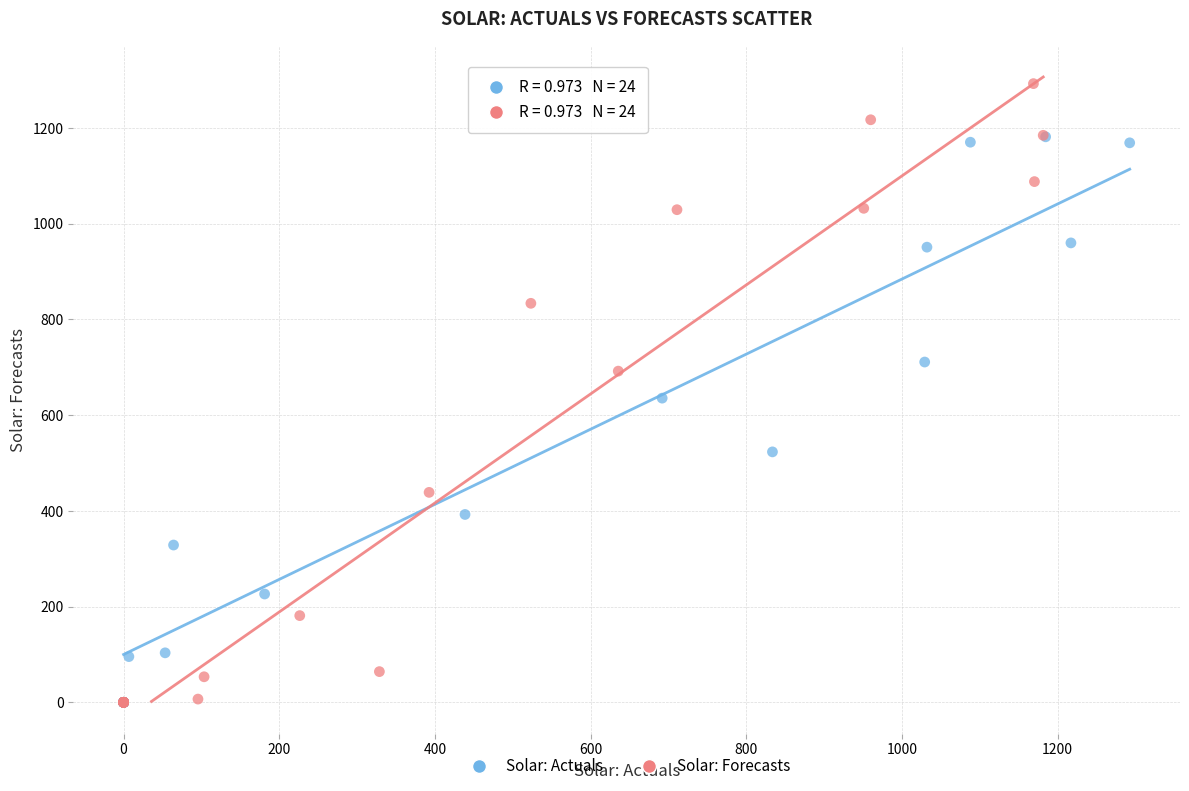

Which series contains the highest Y value?

Solar: Forecasts